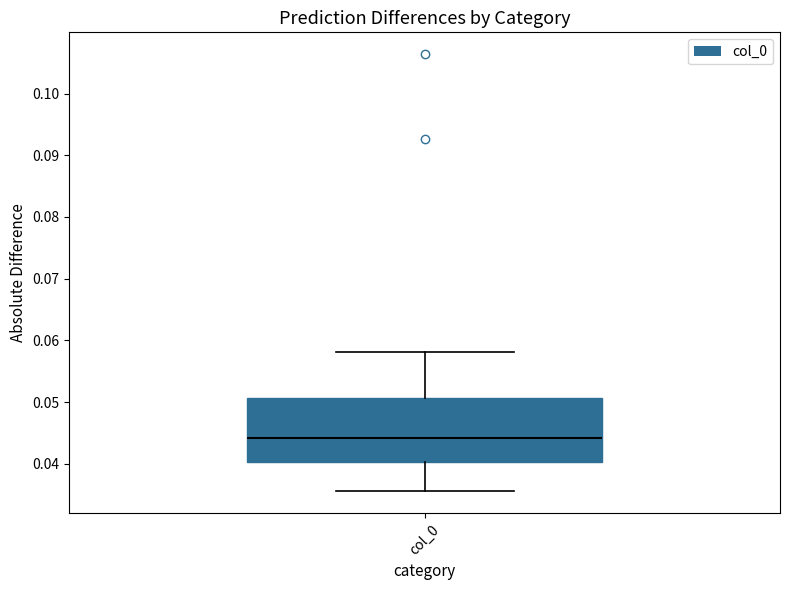

Where does the upper whisker of the box for col_0 end on the y-axis? The values are not printed on the chart, so give them approximately, as read against the axis.

0.058